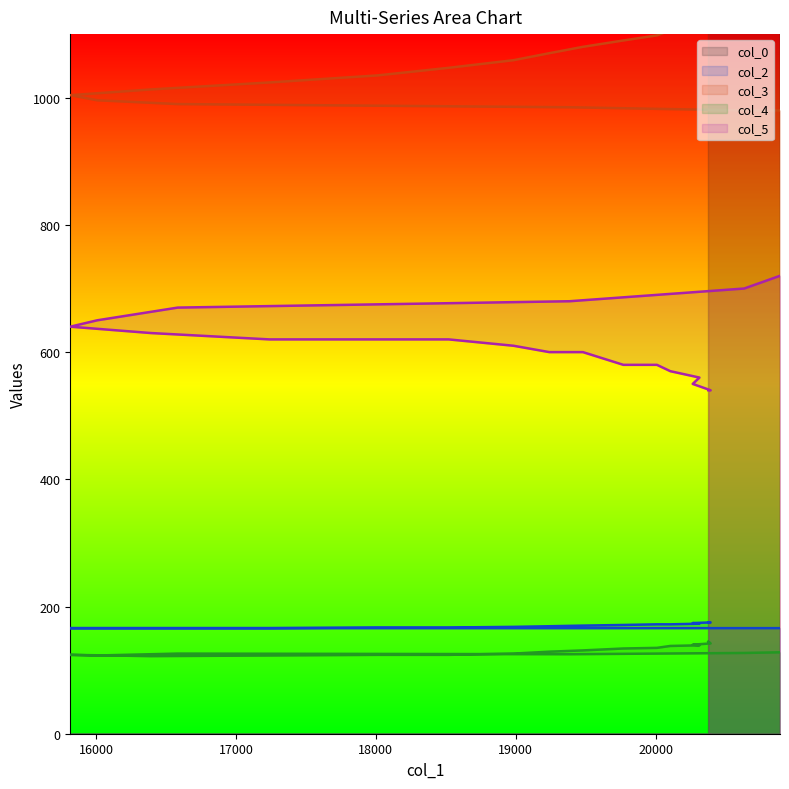

What are all the series names shown in the legend?

col_0, col_2, col_3, col_4, col_5